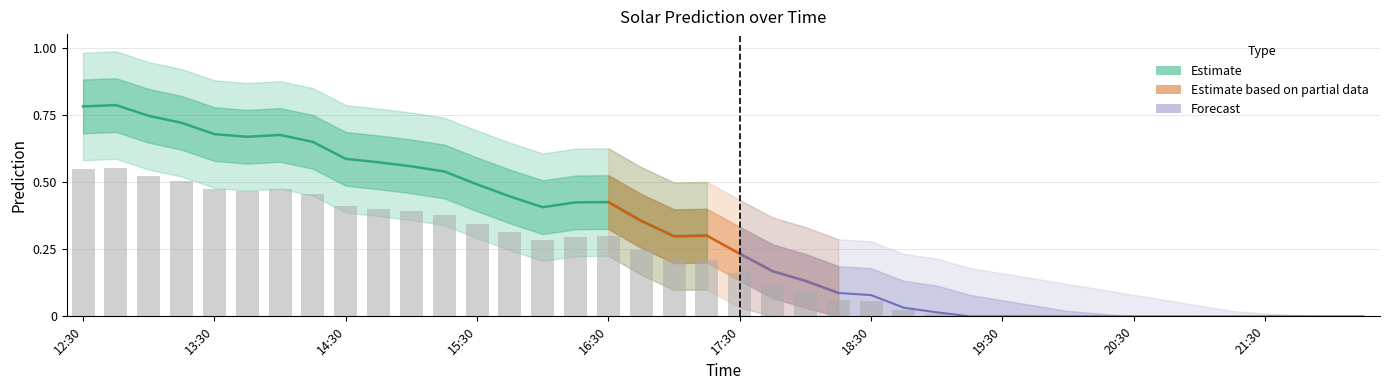

At how many categories does at least one series exceed 0?

38